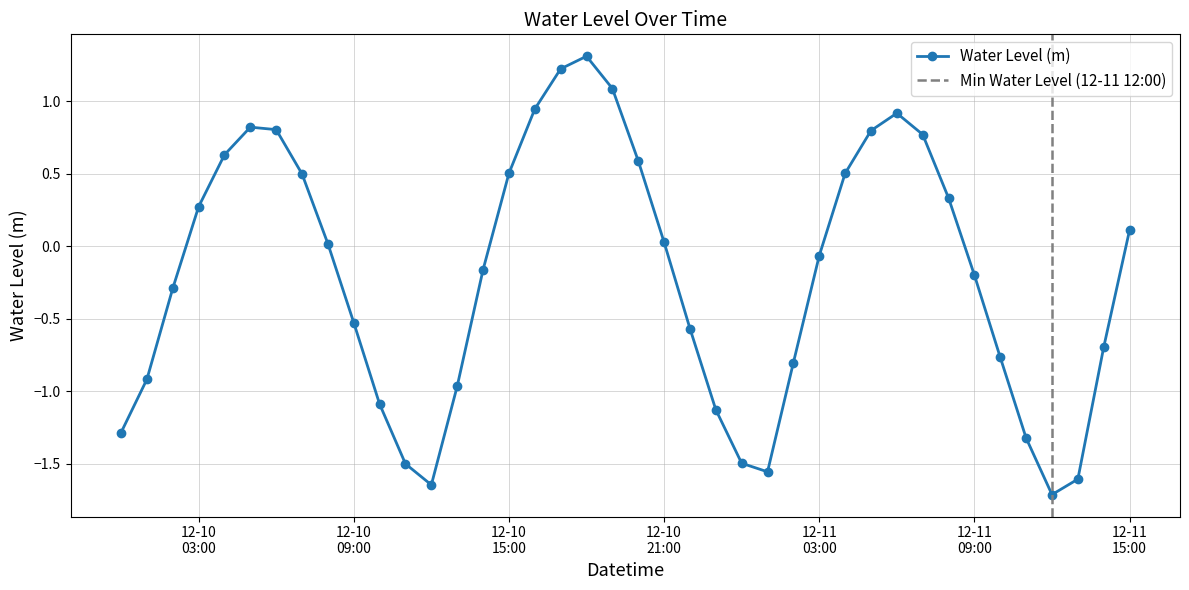

How many series are shown in this chart?

1